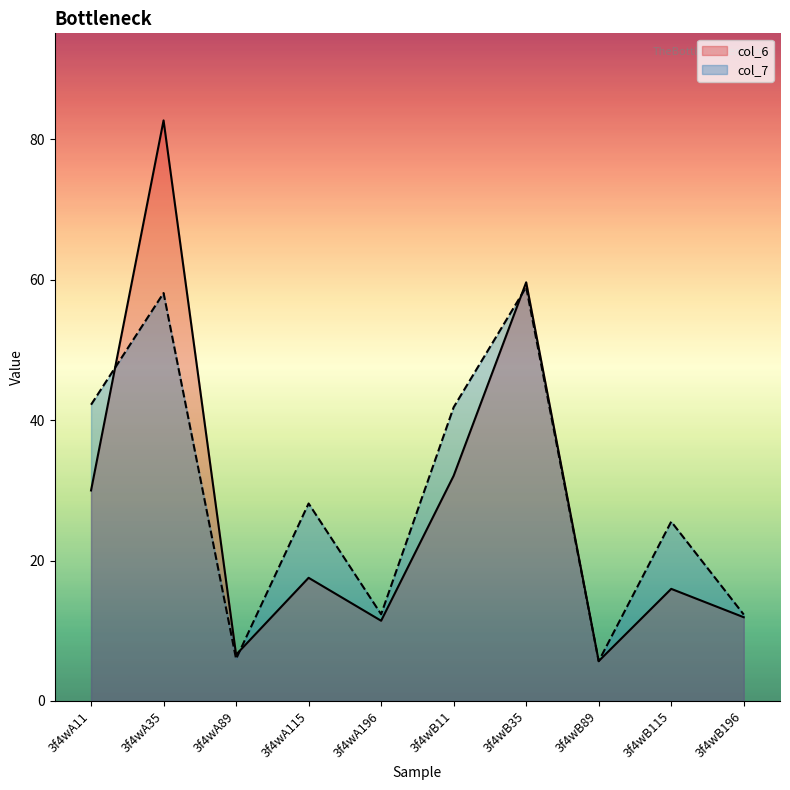

What is the difference between the col_6 values at 3f4wA89 and 3f4wA196?

4.8